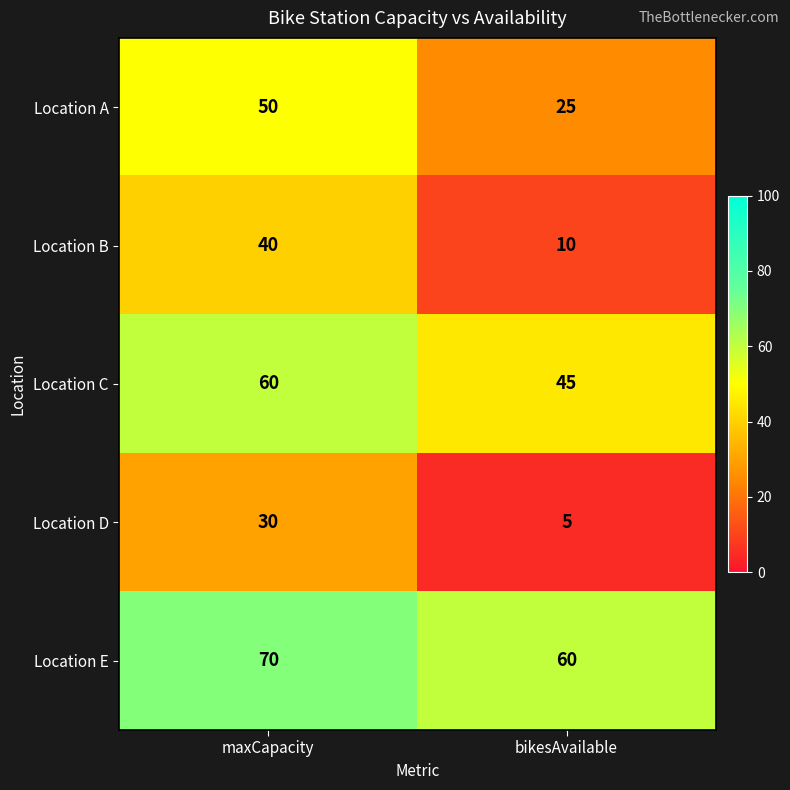

What is the difference between the highest and lowest values at bikesAvailable?

55